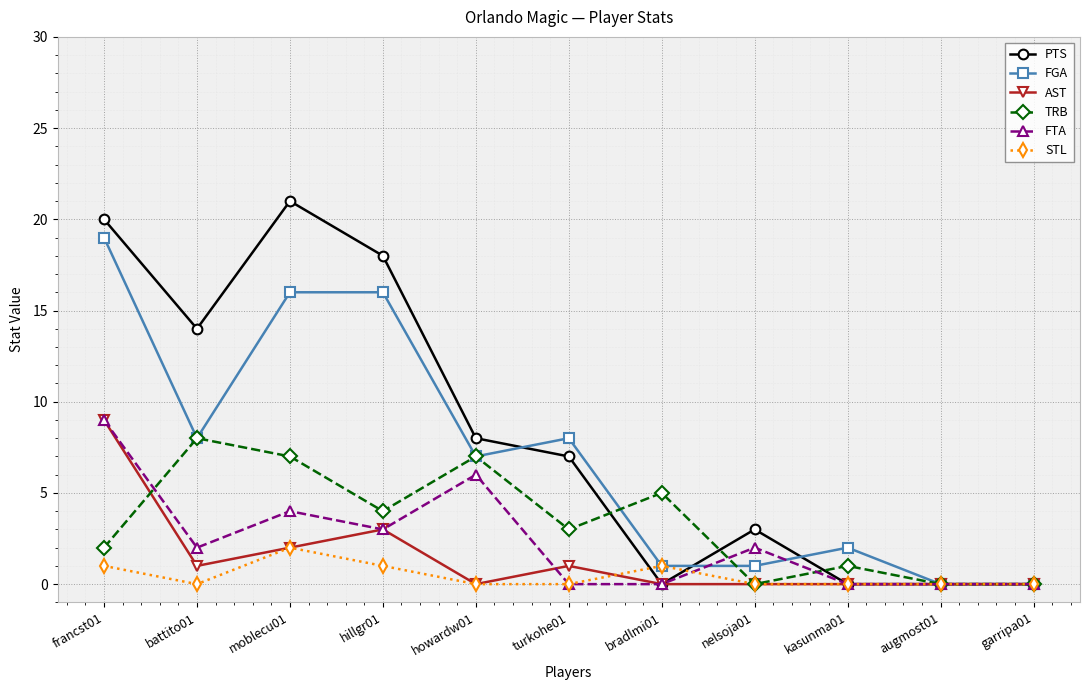

How many series are shown in this chart?

6